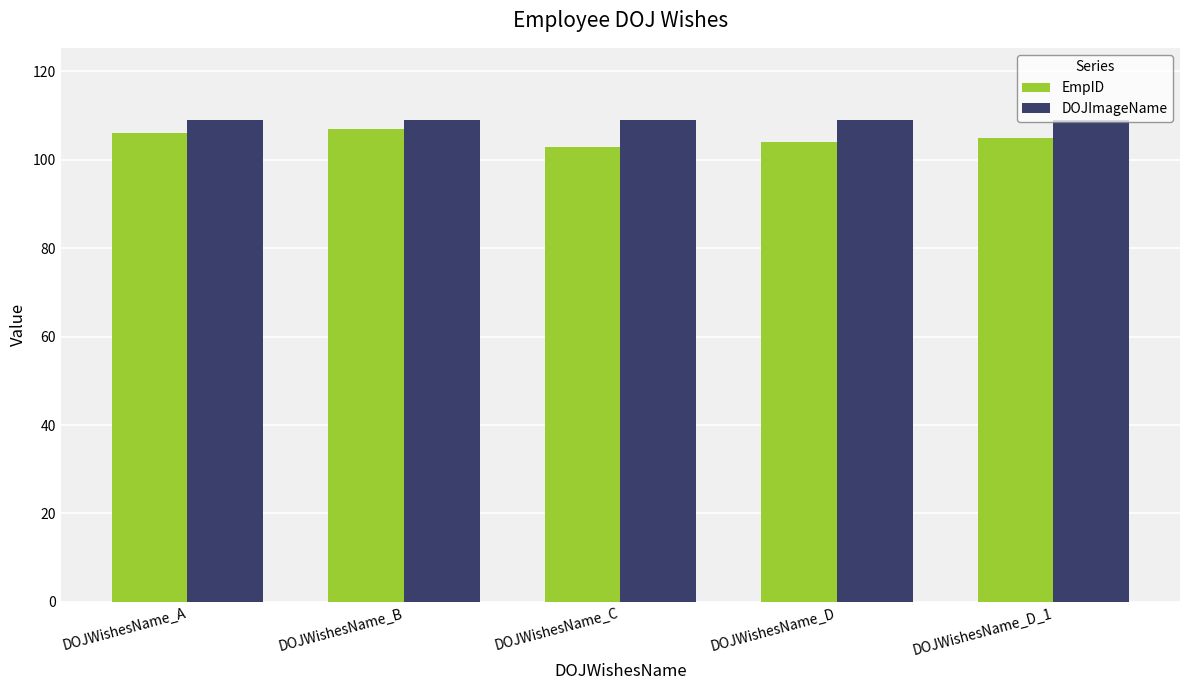

The DOJImageName series shows 109 at DOJWishesName_B. True or false?

True